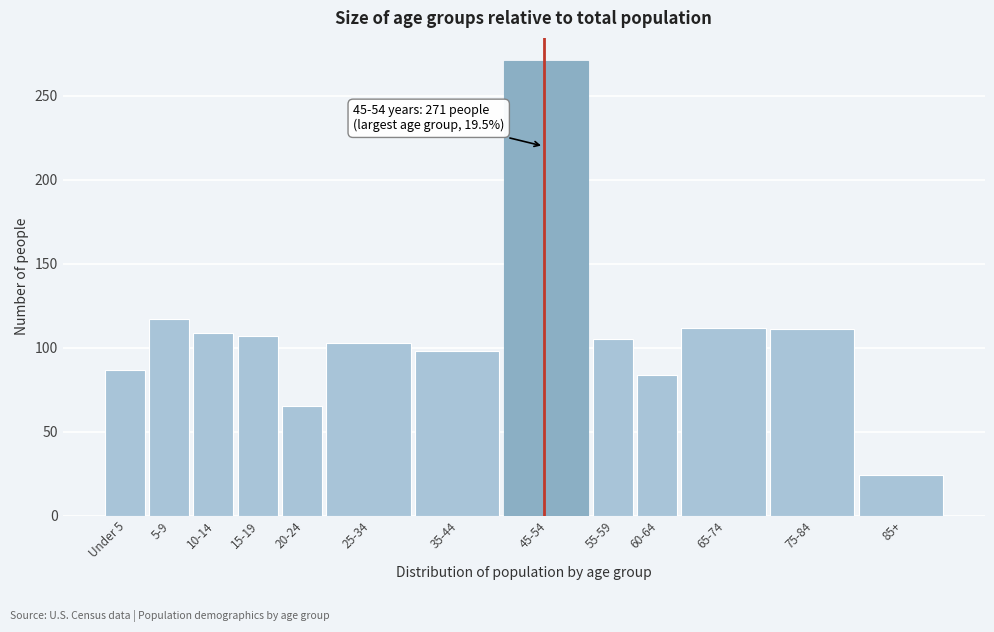

What position from the left is 45-54?

8